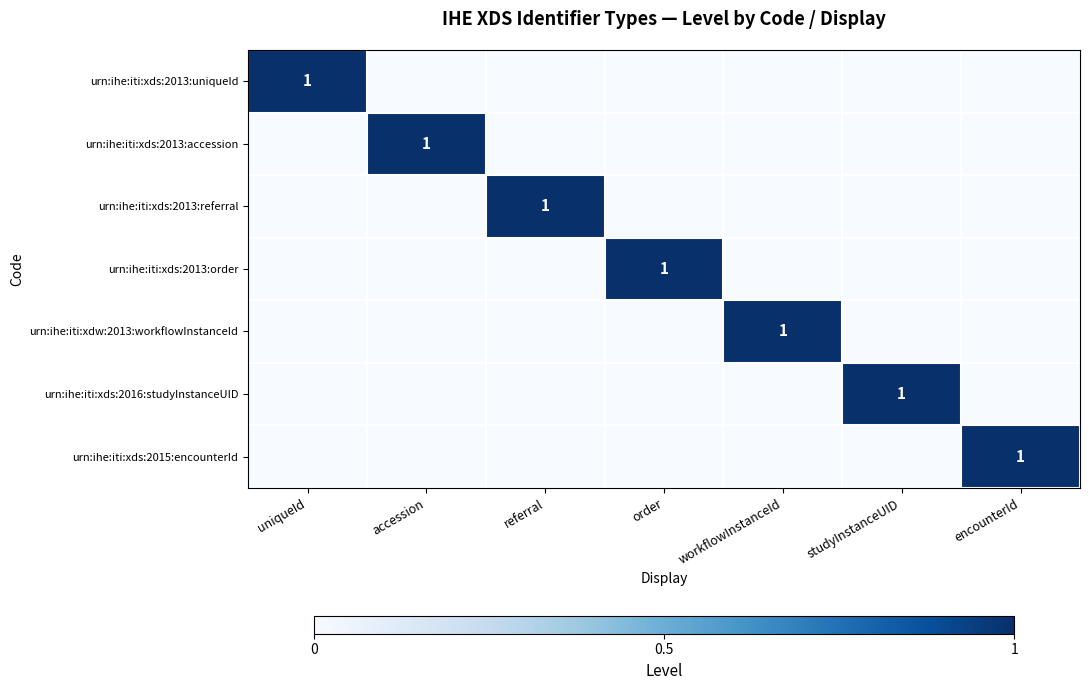

The urn:ihe:iti:xds:2013:order series shows 2 at order. True or false?

False